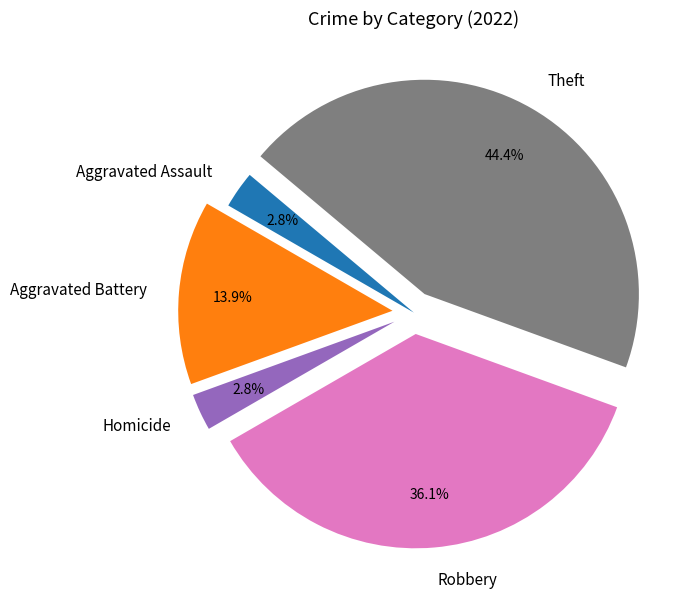

Does any single category account for the majority?

No